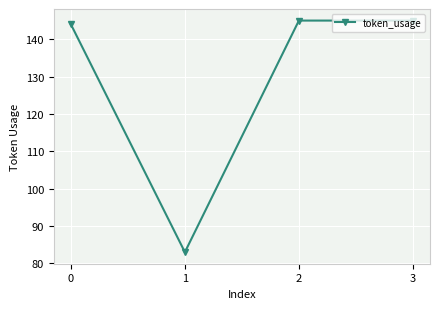

Between 0 and 3, which is larger?

3